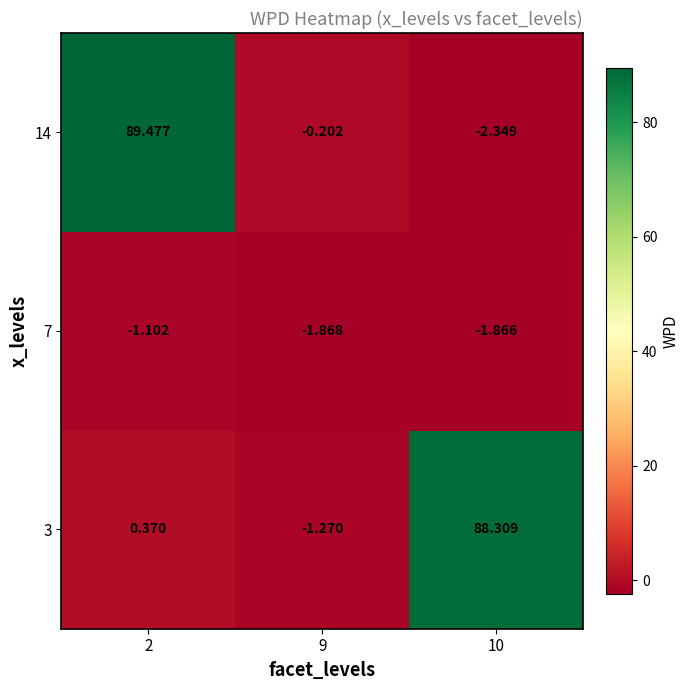

Reading left to right, what are all the values shown in this chart?

3: 2=0.4	9=-1.3	10=88.3
7: 2=-1.1	9=-1.9	10=-1.9
14: 2=89.5	9=-0.2	10=-2.3